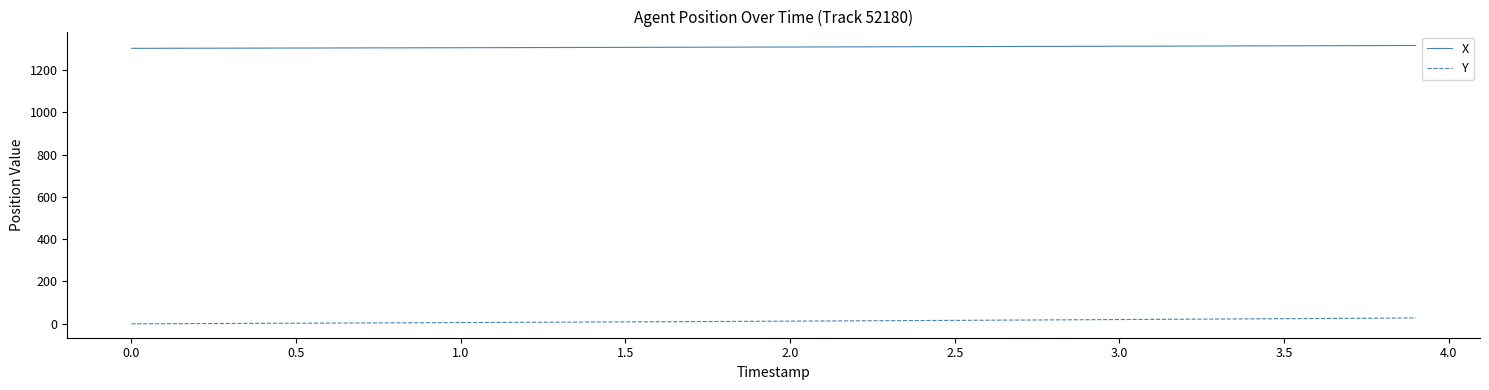

What is the difference between the second highest and second lowest values in the Y series?

26.2